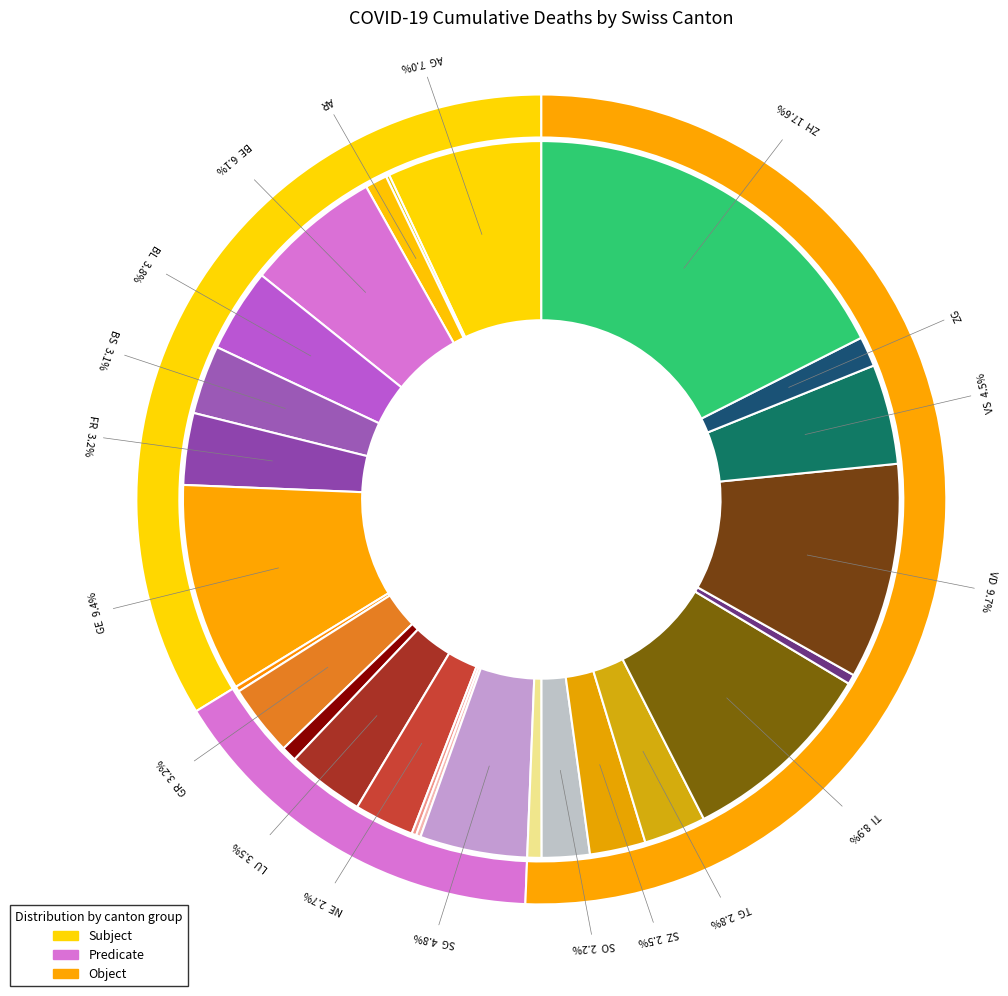

Combined, do AI and SZ account for over 50%?

No